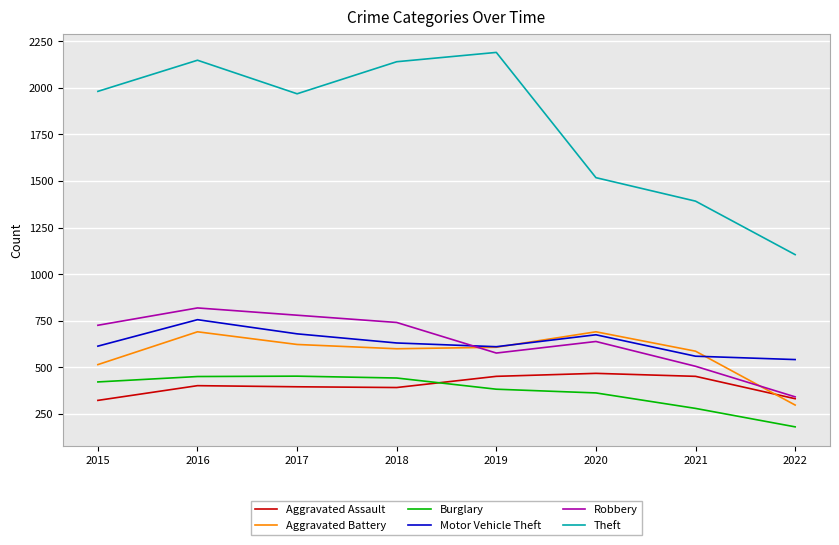

The value of Burglary at 2018 is 190. True or false?

False